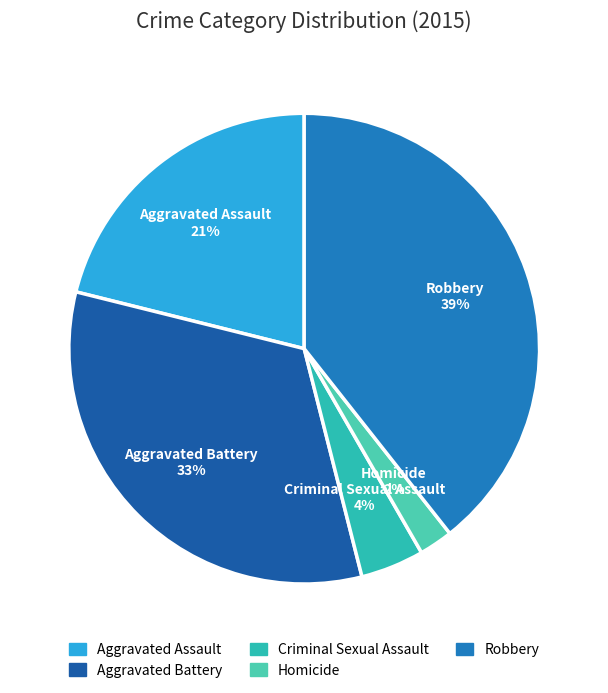

Which slice is the largest?

Robbery